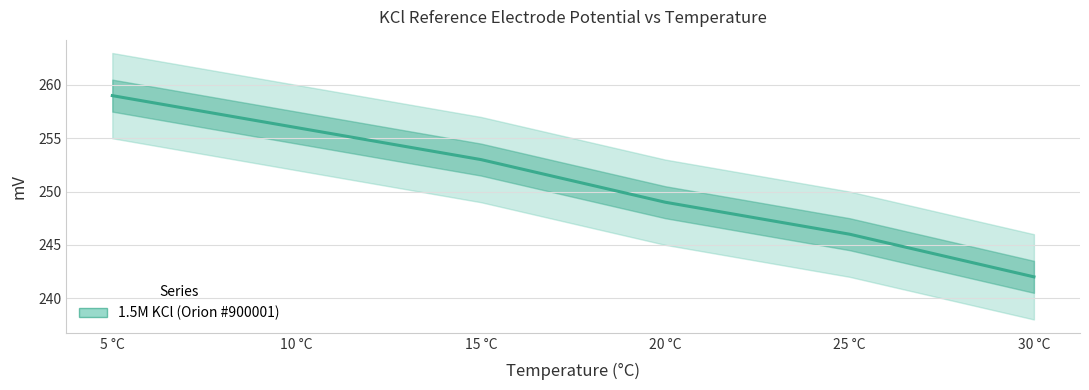

What is the ratio of the value at 20 °C to the value at 10 °C?

1.0